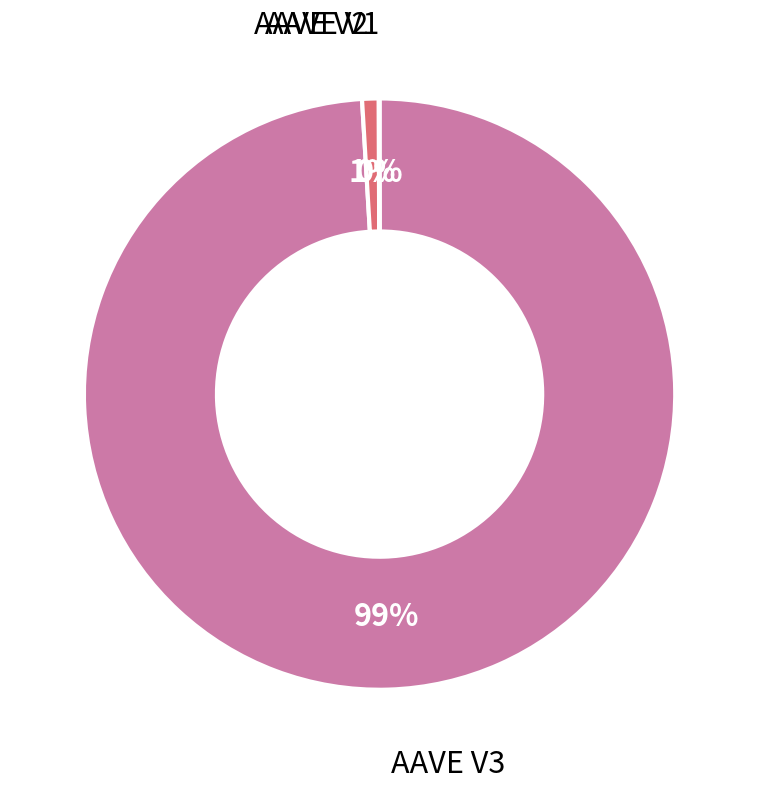

What is the largest slice in the pie chart?

AAVE V3